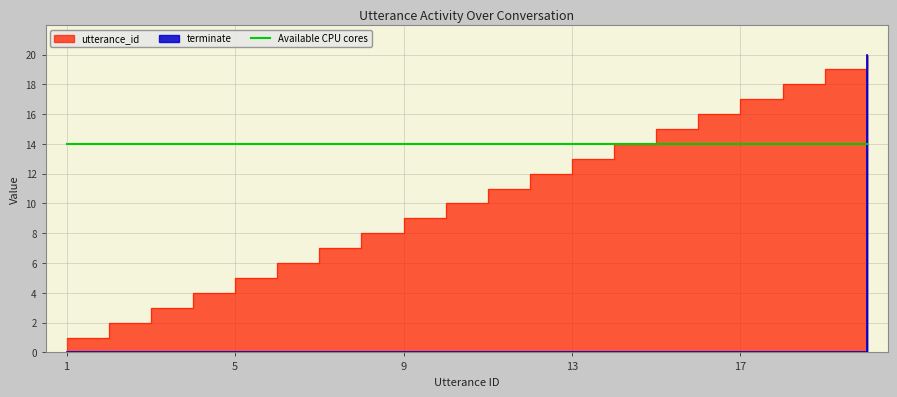

Reading right to left, extract all data points from this chart.

utterance_id: 20=20	19=19	18=18	17=17	16=16	15=15	14=14	13=13	12=12	11=11	10=10	9=9	8=8	7=7	6=6	5=5	4=4	3=3	2=2	1=1
terminate: 20=20	19=0	18=0	17=0	16=0	15=0	14=0	13=0	12=0	11=0	10=0	9=0	8=0	7=0	6=0	5=0	4=0	3=0	2=0	1=0